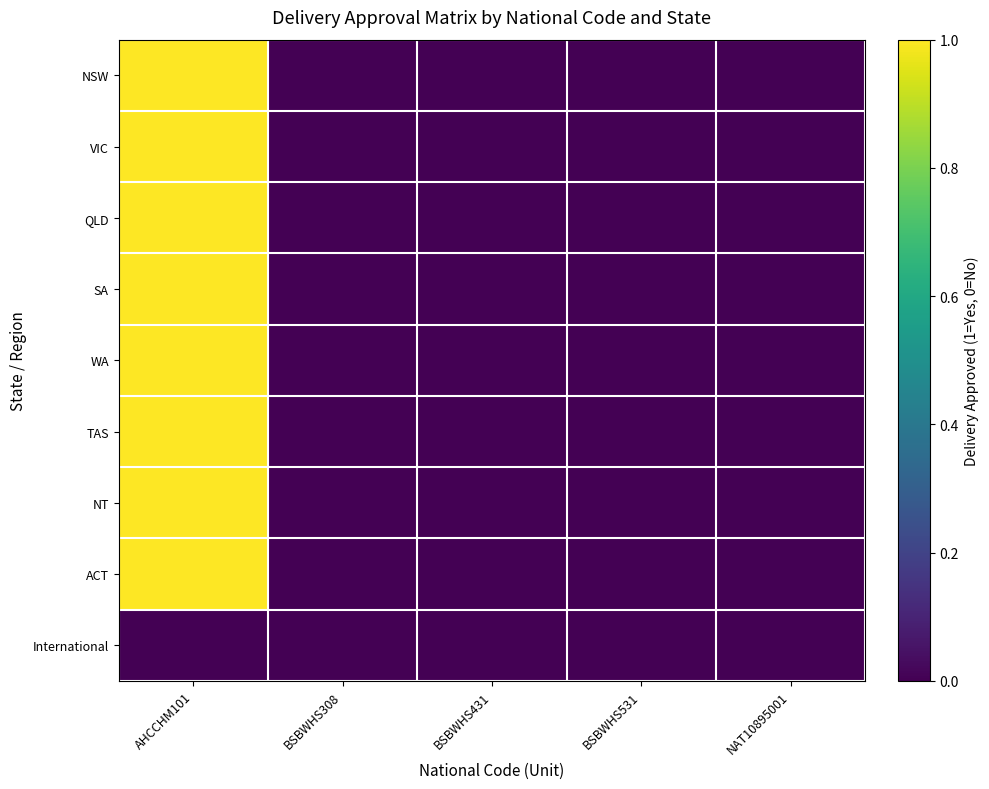

List the series in order of their peak value, highest first.

NSW, VIC, QLD, SA, WA, TAS, NT, ACT, International